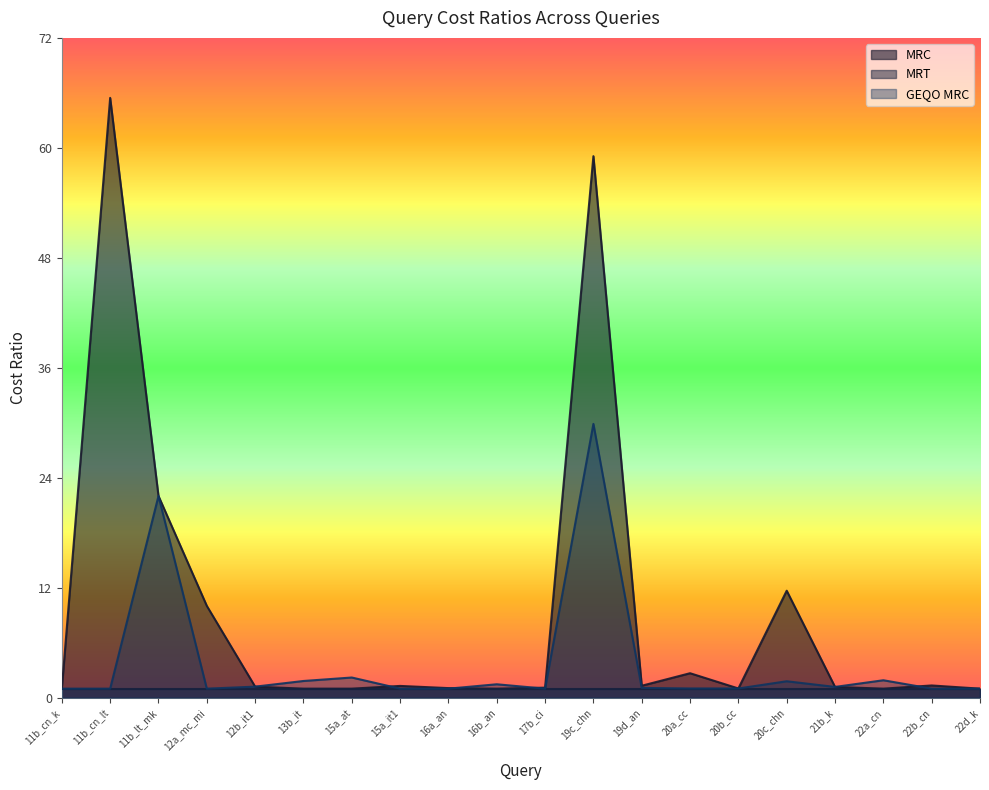

Is it true that geqo_mrc equals 0.6 at 20a_cc?

False